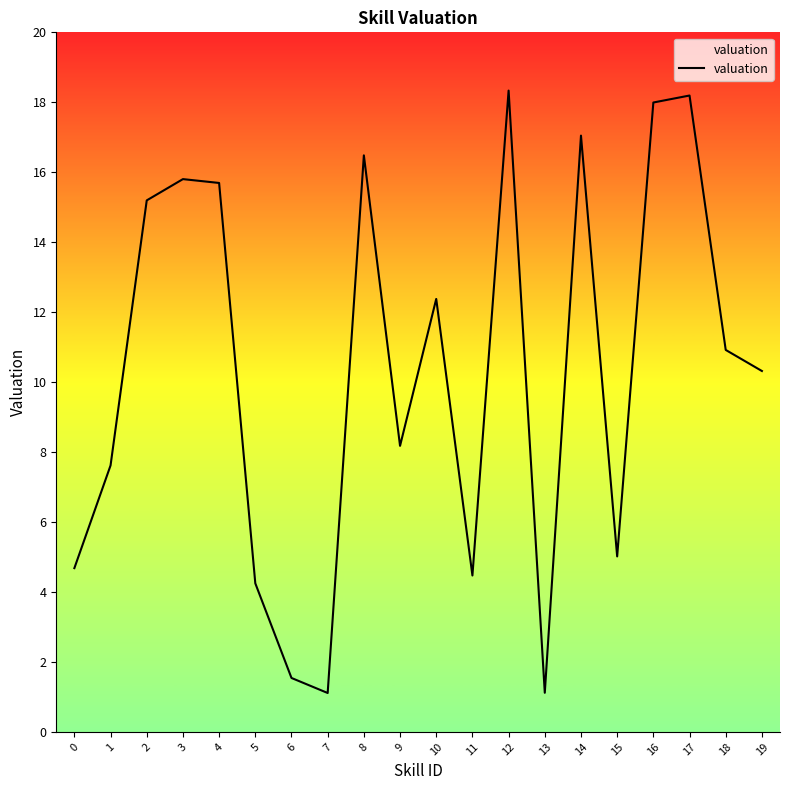

How many interior local valleys (lower than both neighbors) does the data have?

5